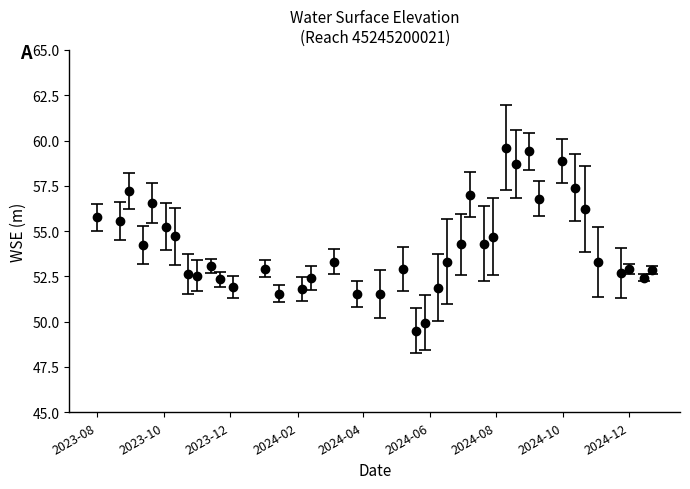

What is the minimum value shown in the chart?

49.5